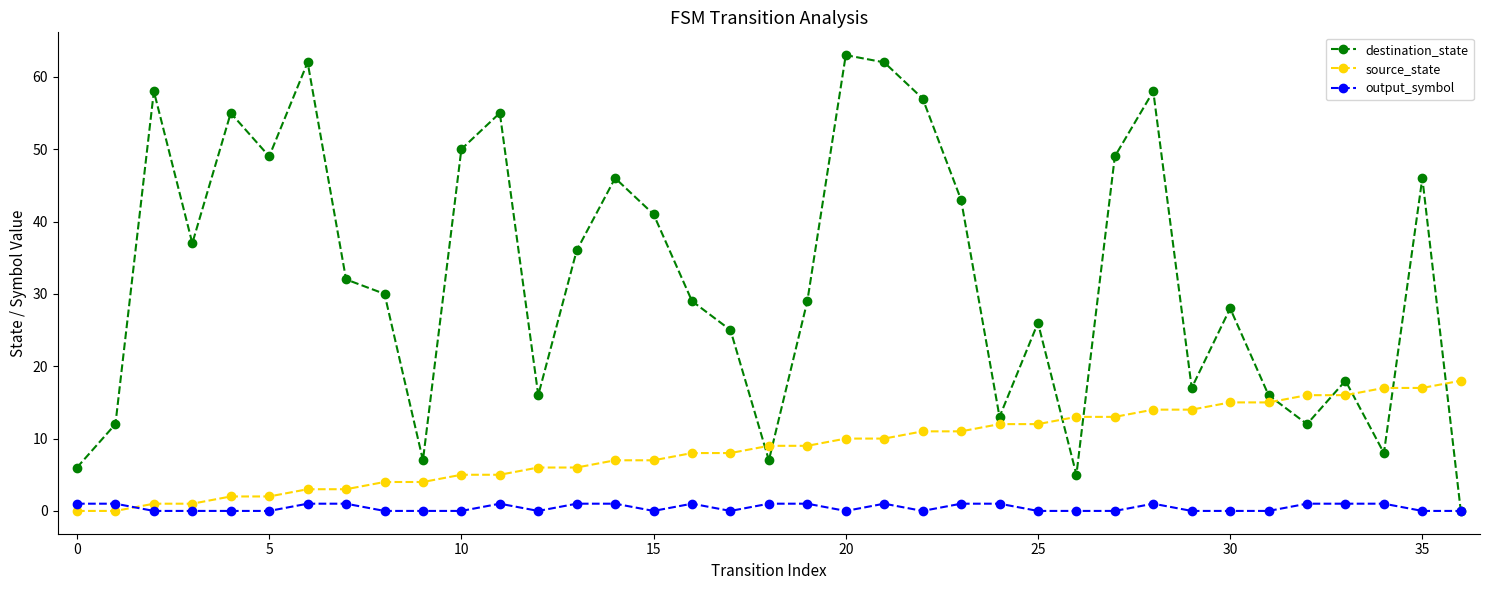

How many lines are shown in the chart?

3